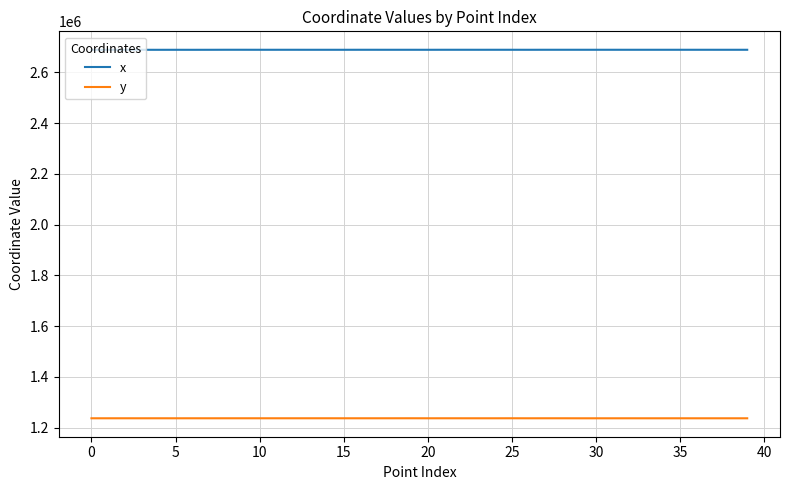

Which series has the largest total across all categories?

x